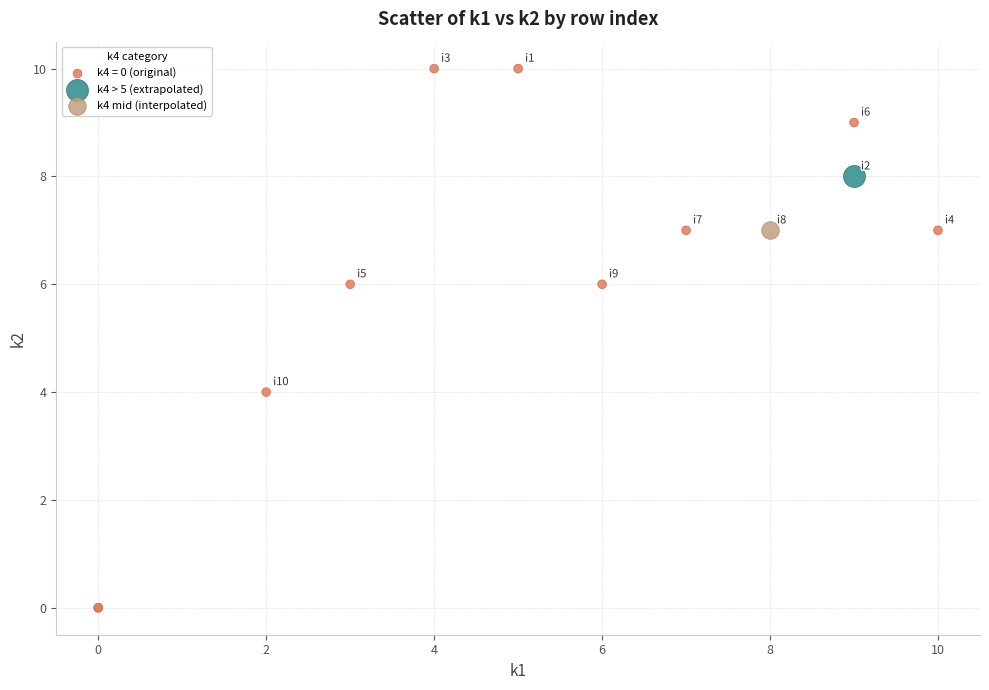

Which series reaches the minimum Y coordinate?

k4 = 0 (original)